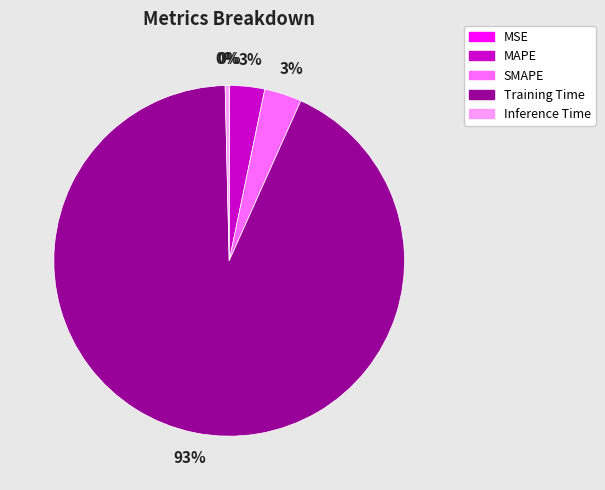

Is it true that Inference Time is 0% of the pie?

True